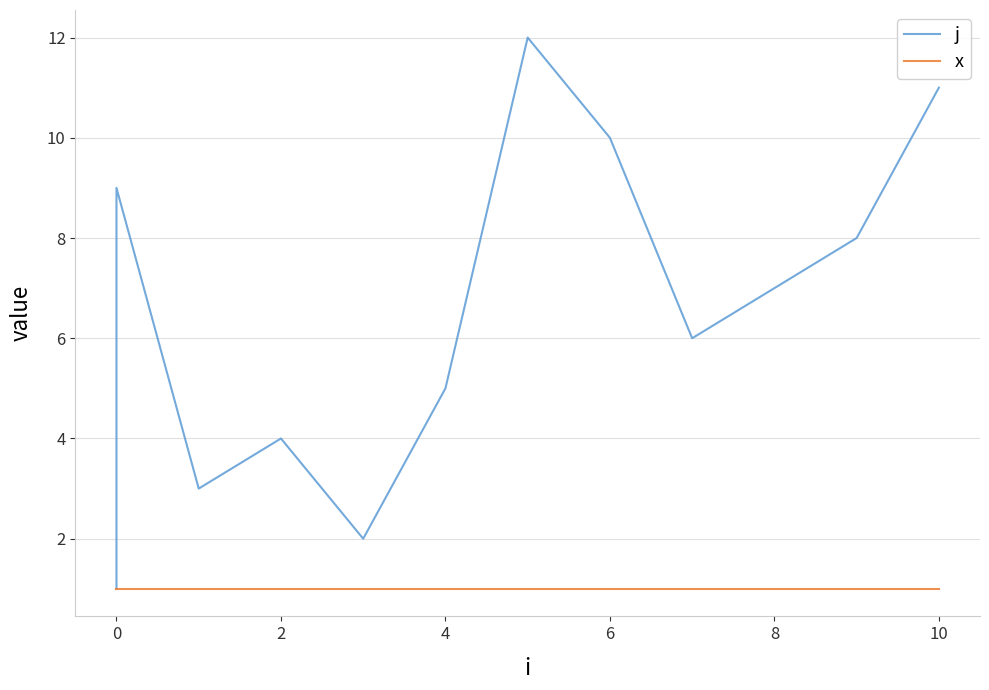

True or false: x and j cross at least once.

False